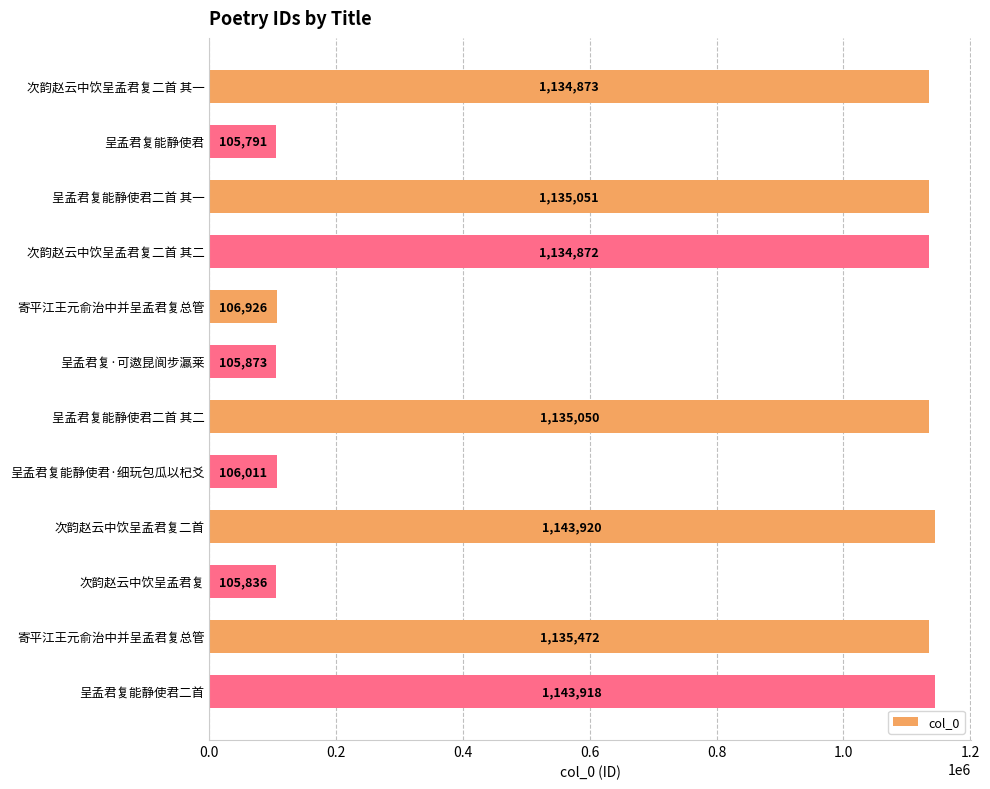

How many values are below 1134873?

6